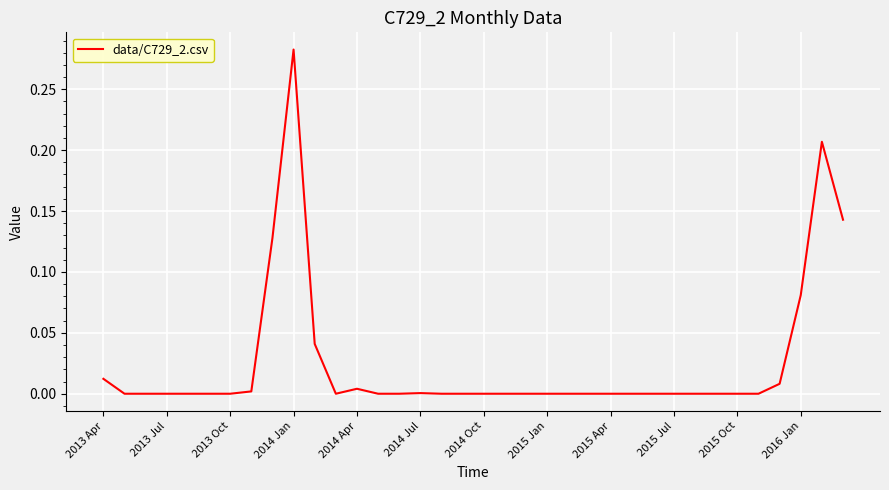

How many lines are shown in the chart?

1